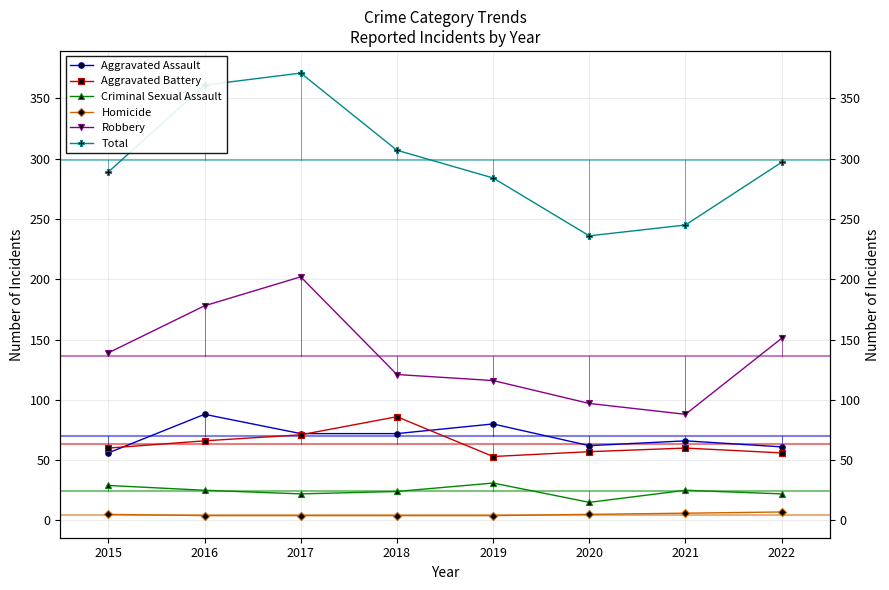

In Robbery, how many points are higher than both neighbors (excluding endpoints)?

1